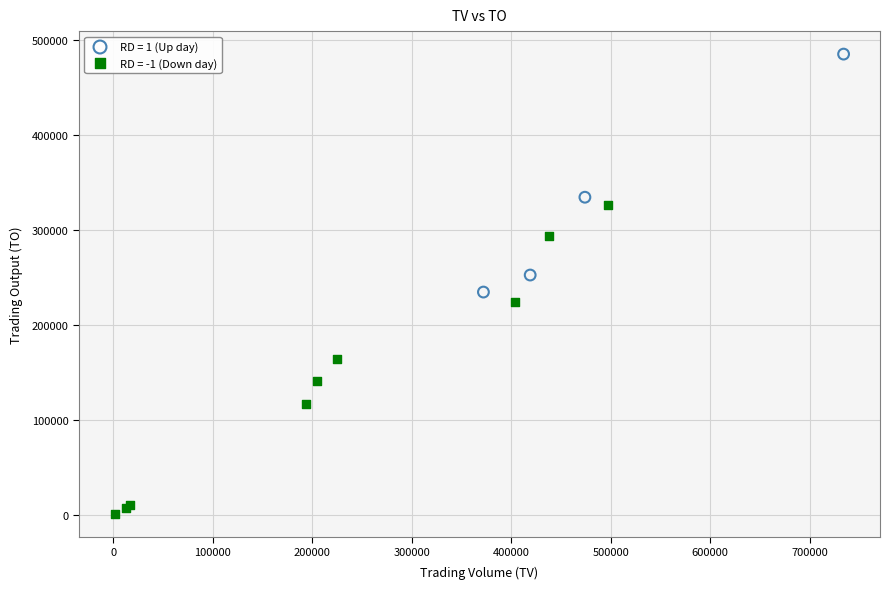

Which series has the widest spread of Y values?

RD = -1 (Down day)